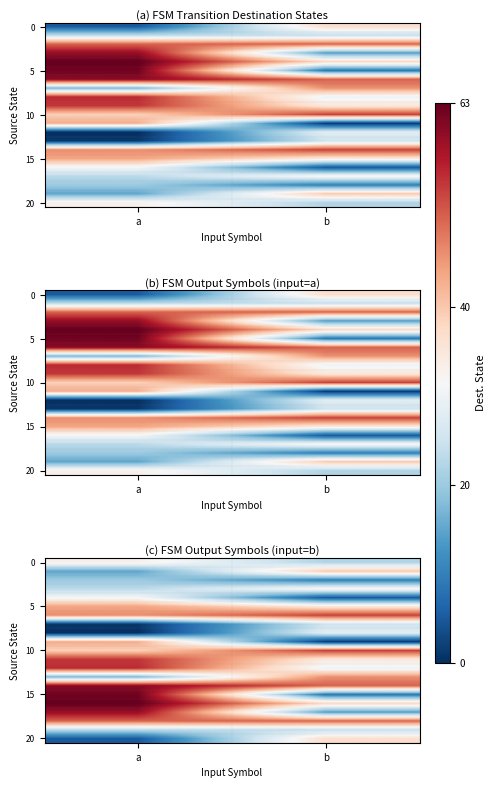

What is the spread (max minus min) of values at a?

63